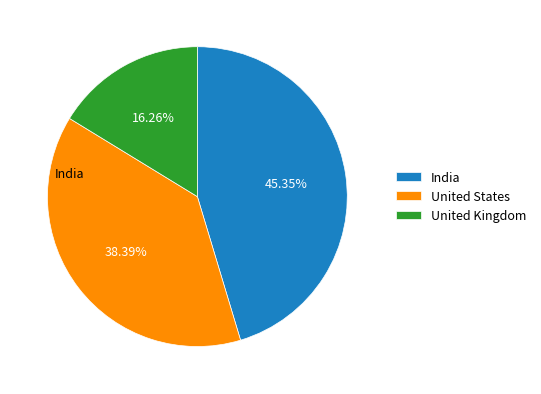

To the nearest percent, what is the difference between the largest and smallest slice percentages?

29%